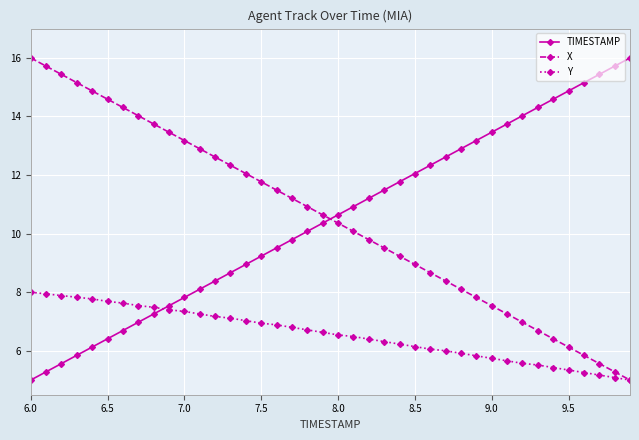

At how many categories does at least one series exceed 15?

8